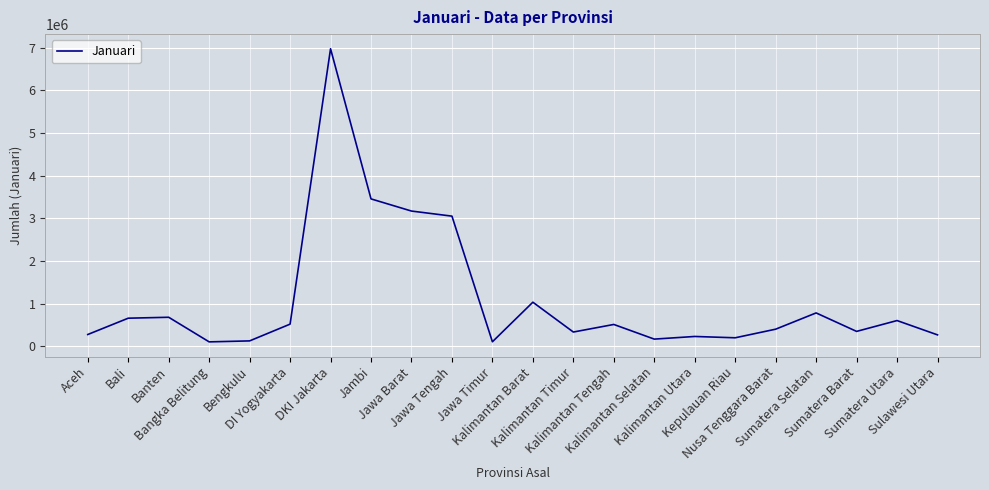

What is the greatest value displayed?

6971643